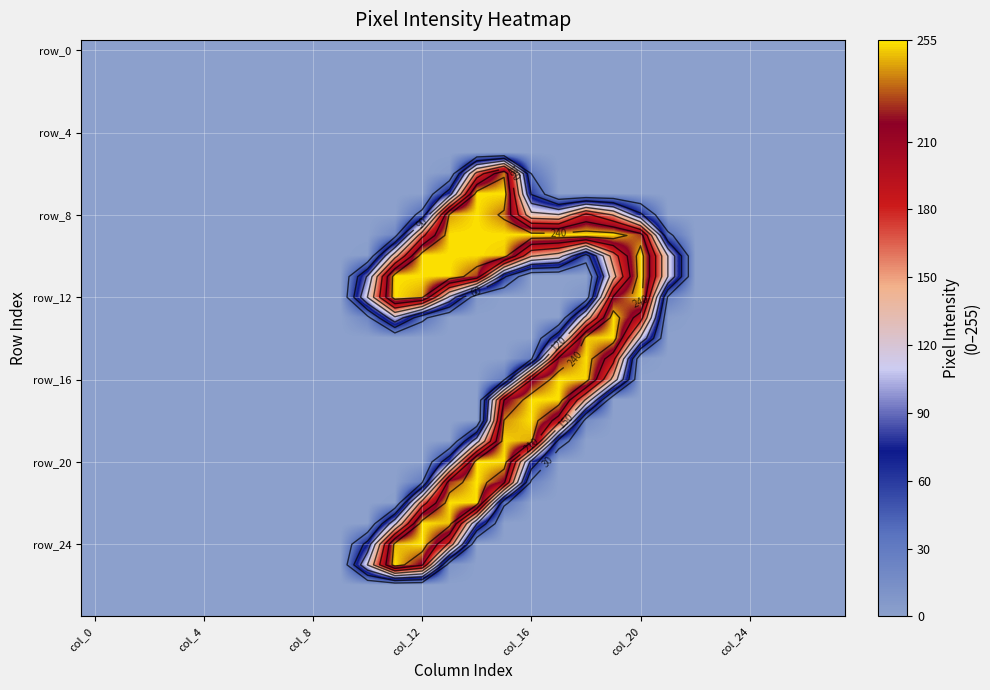

At which category is the sum across all series the highest?

15